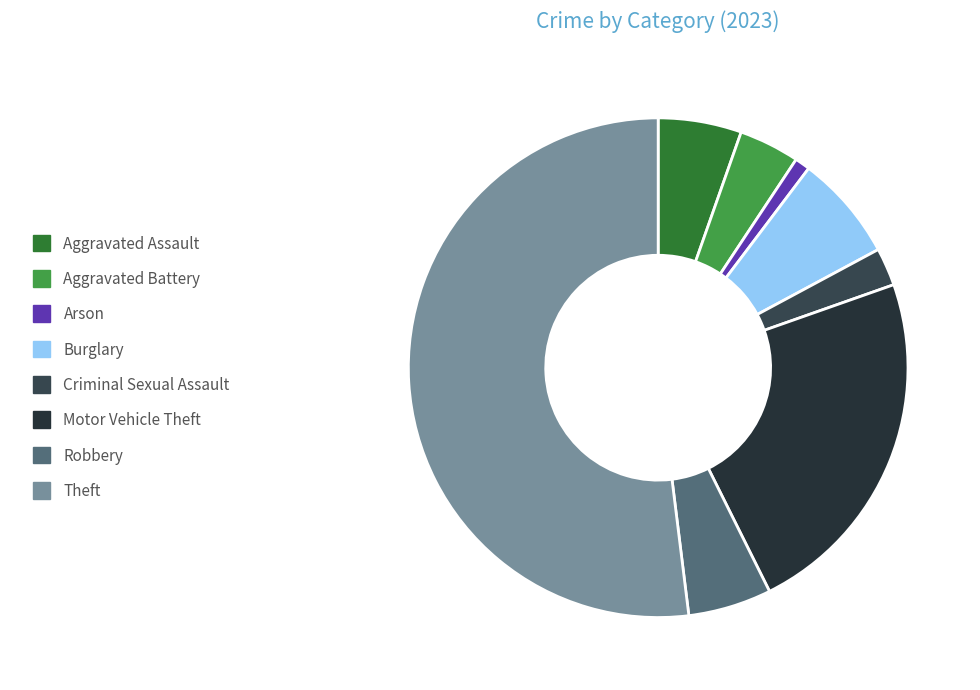

To the nearest percent, what portion does Criminal Sexual Assault represent?

2%